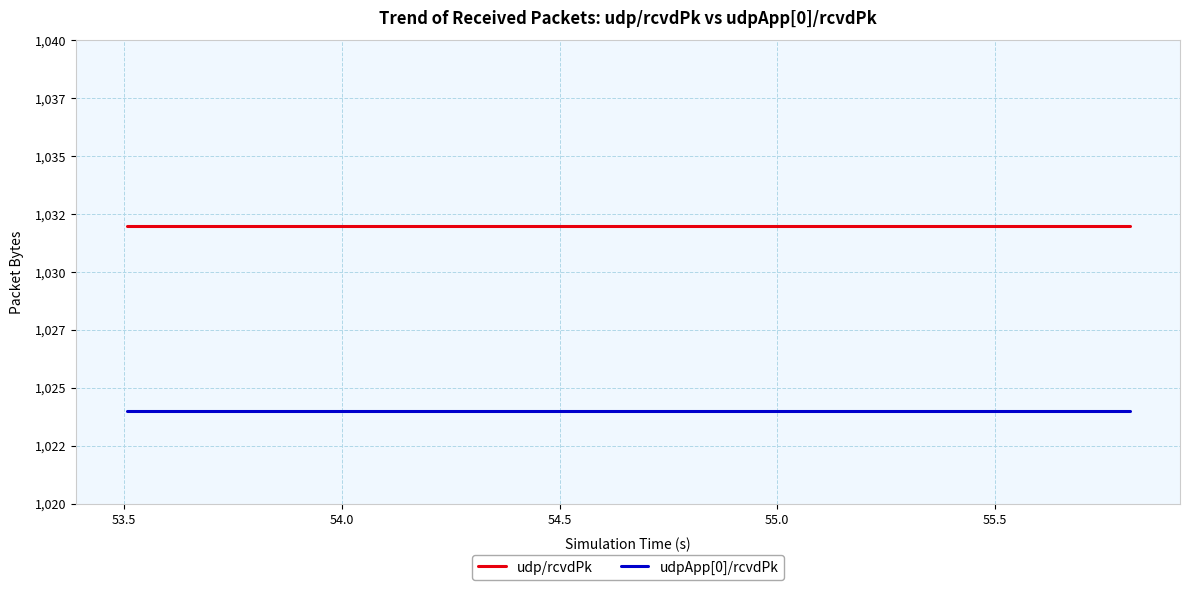

True or false: udp/rcvdPk and udpApp[0]/rcvdPk cross at least once.

False